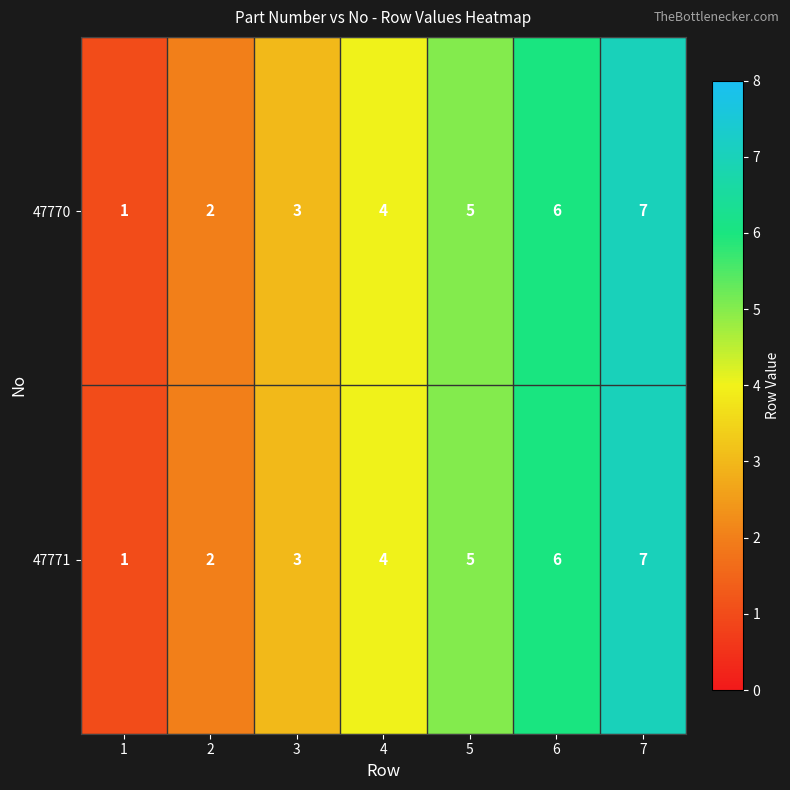

How many 47770 values are between 2 and 6?

5